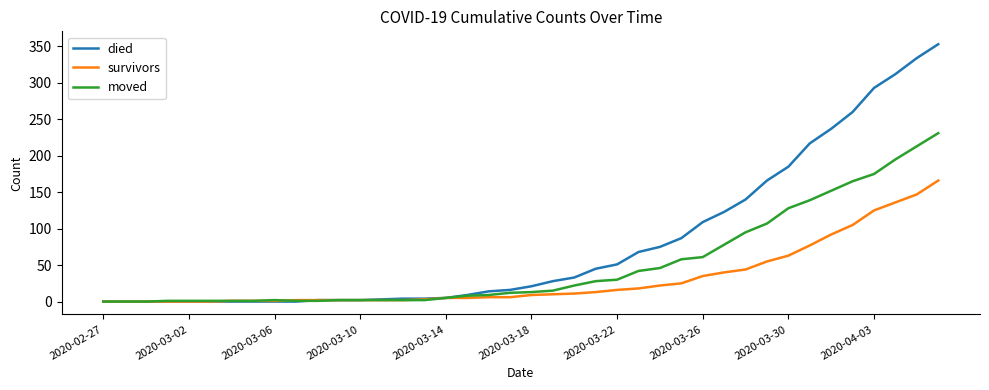

Rank the series by their maximum value, from lowest to highest.

survivors, moved, died